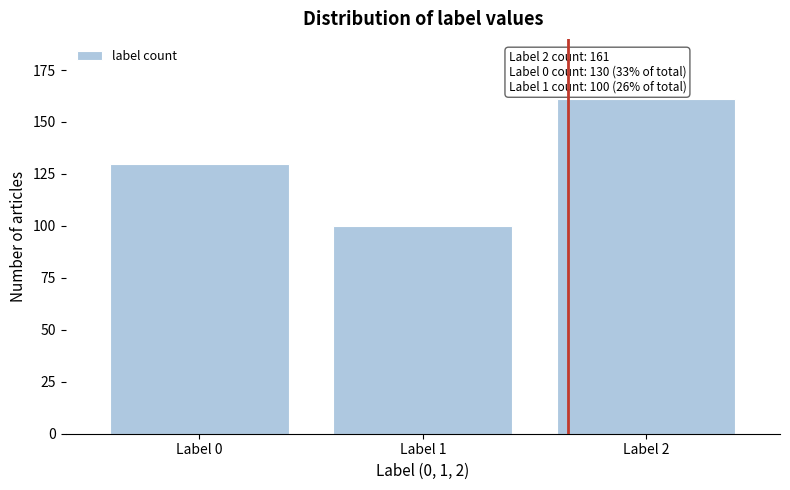

Reading right to left, transcribe all the data shown in this chart.

161	100	130